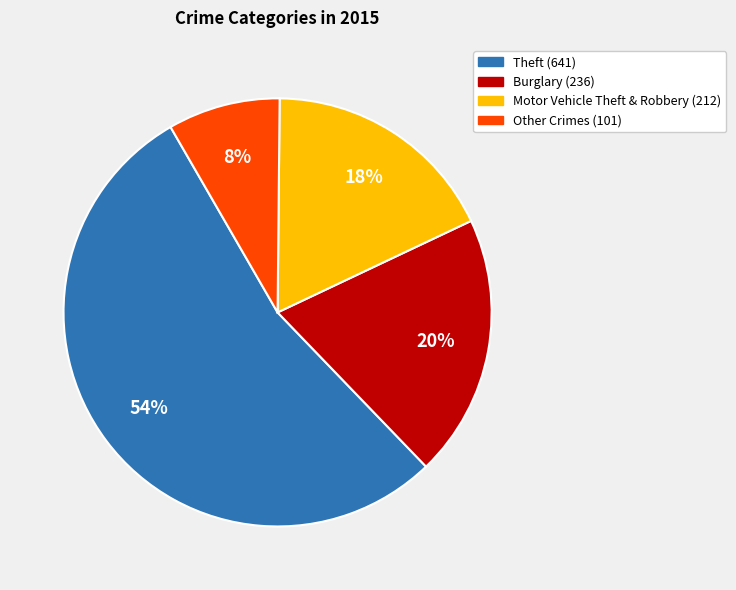

Is there a majority slice in this chart?

Yes